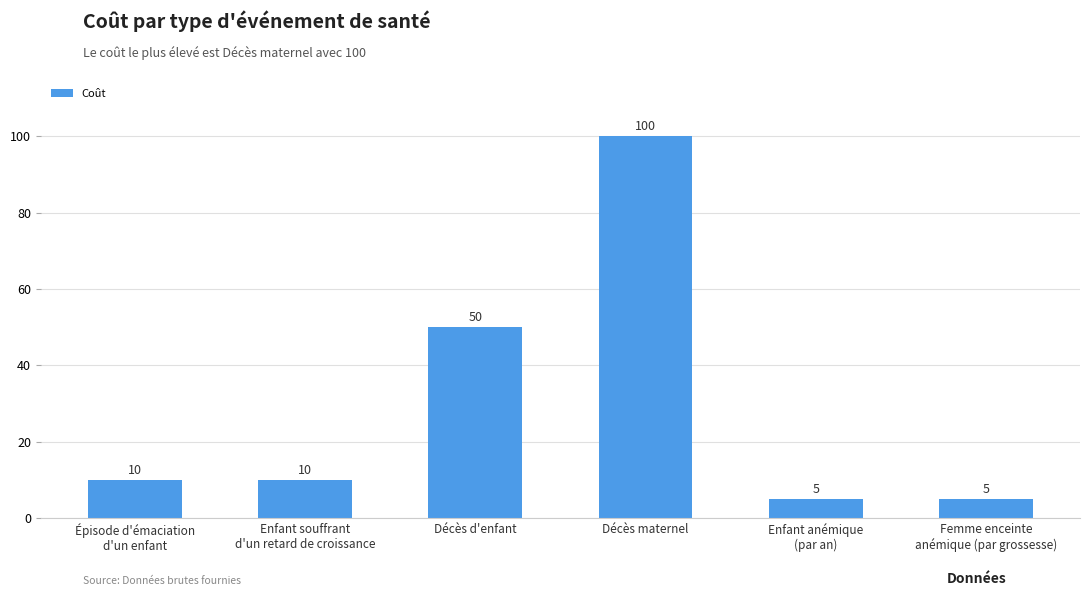

Are the bars grouped side by side (vs. stacked)?

No